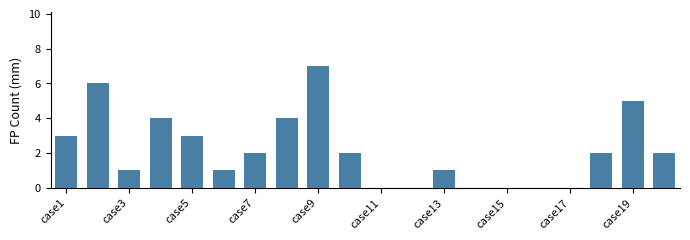

Count the number of data series in this chart.

1